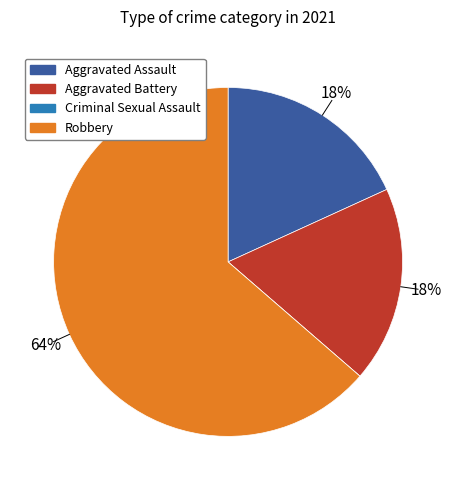

Is there a majority slice in this chart?

Yes